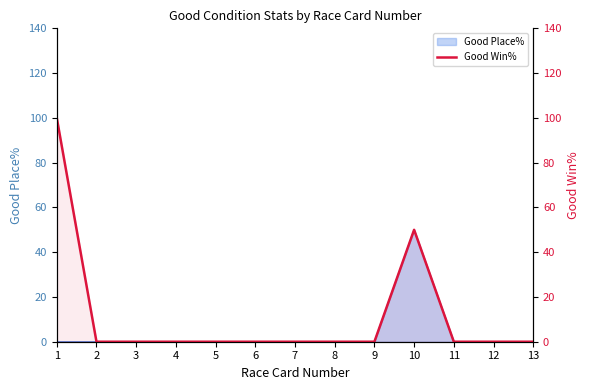

At which label is the value closest to 50?

10